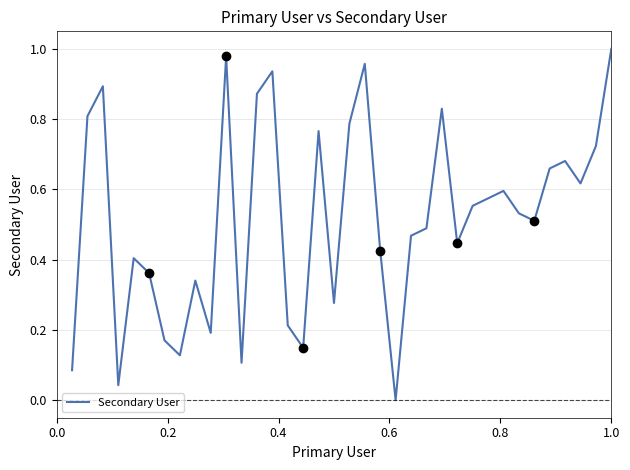

Does the chart display data point markers on the line(s)?

No